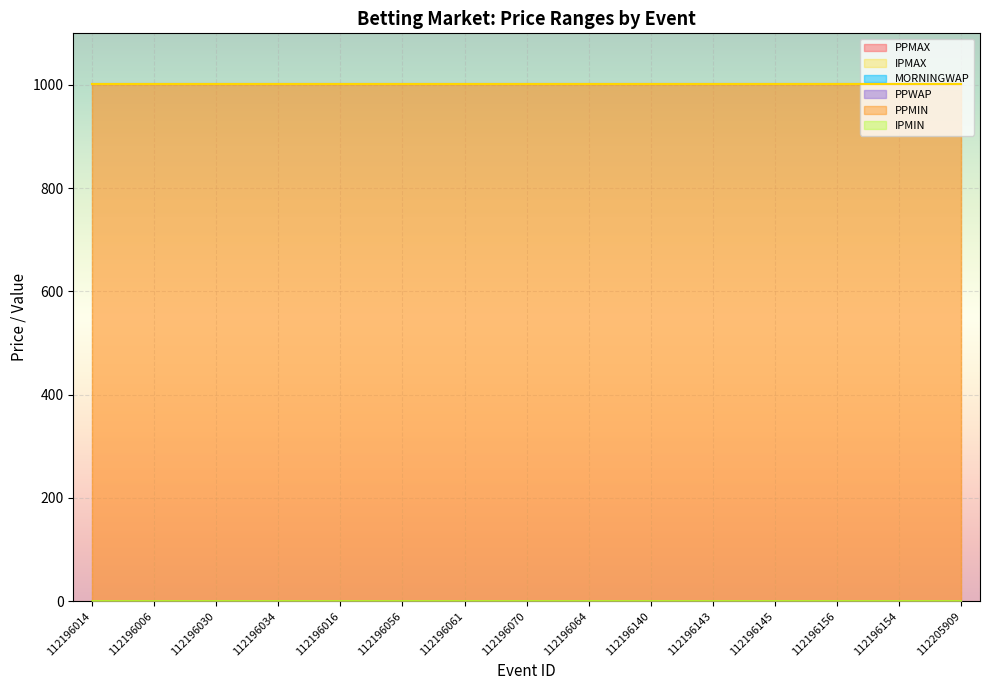

What are all the series names shown in the legend?

PPMAX, PPMIN, IPMAX, IPMIN, MORNINGWAP, PPWAP